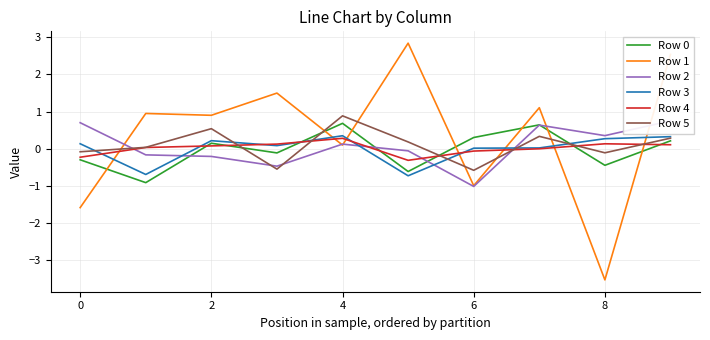

Is the value of Row 0 at 0 greater than the value of Row 3 at 4?

No